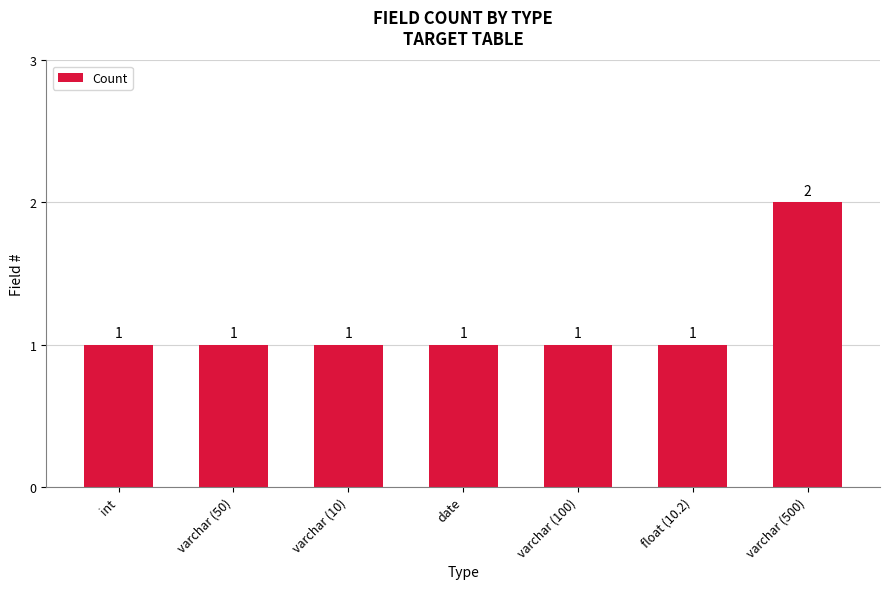

What is the sum of all values?

8